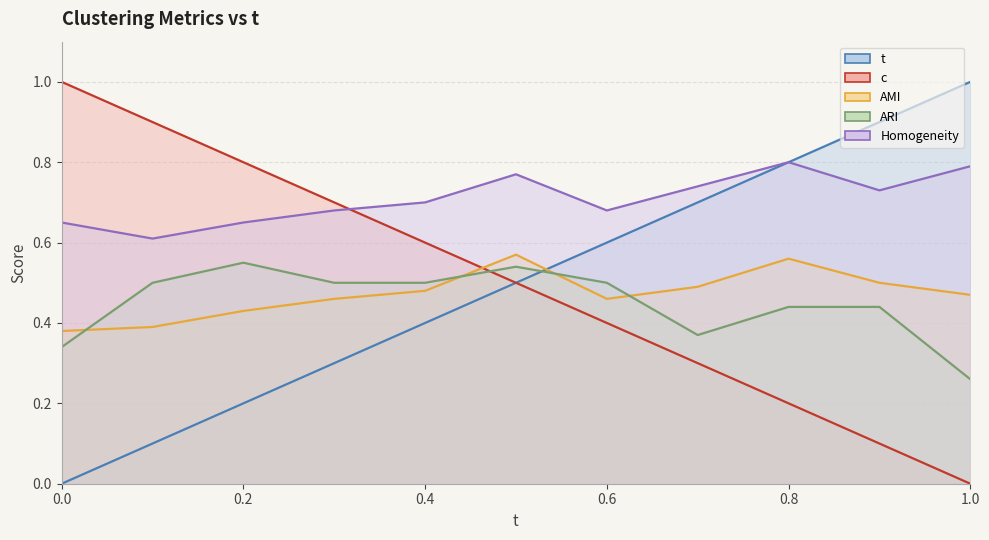

True or false: ARI has a value of 0.1 at 1.0.

False